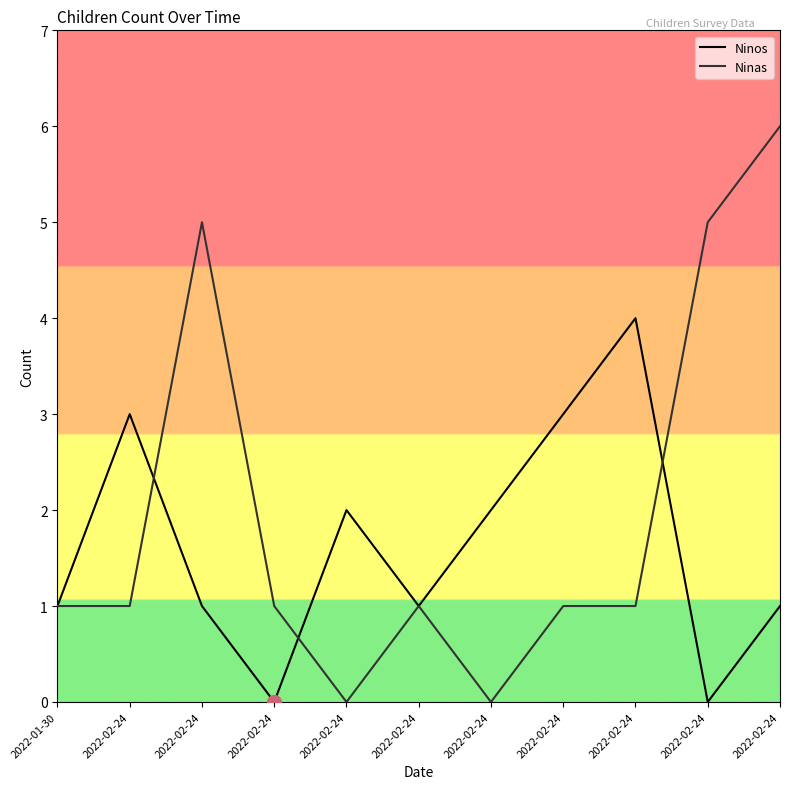

What are all the series names shown in the legend?

Ninos, Ninas